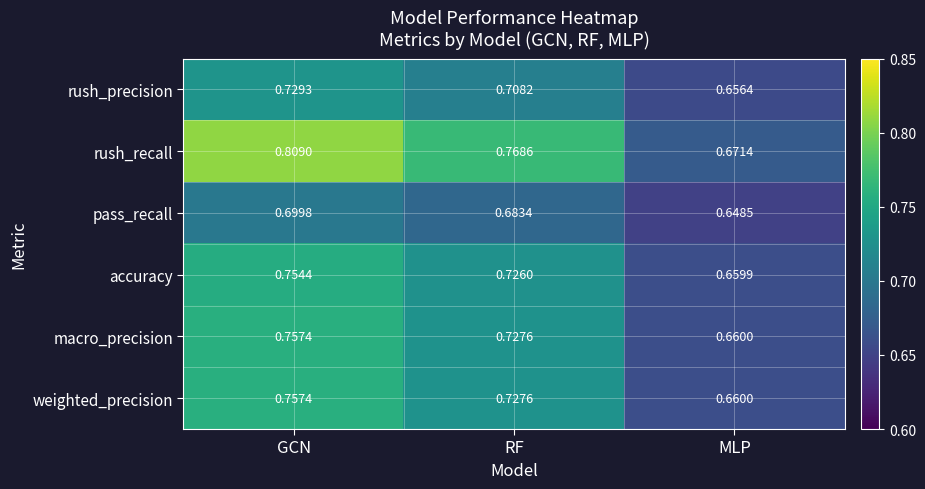

Which category has the highest value across all series?

GCN